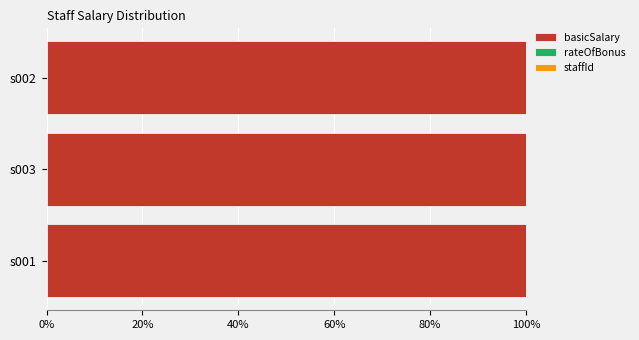

The basicSalary series shows 25.2 at s003. True or false?

False